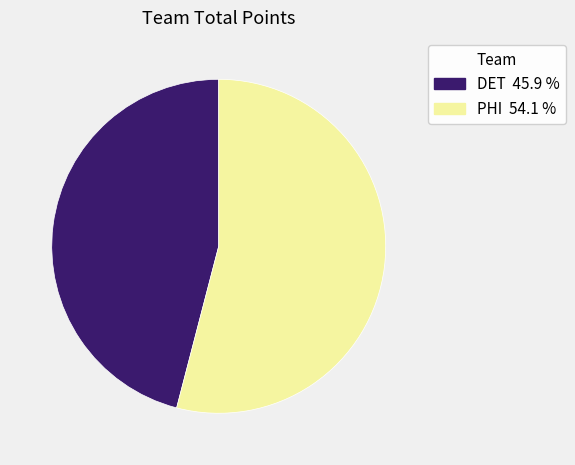

What is the ratio of the value at PHI 54.1 % to the value at DET 45.9 %?

1.2